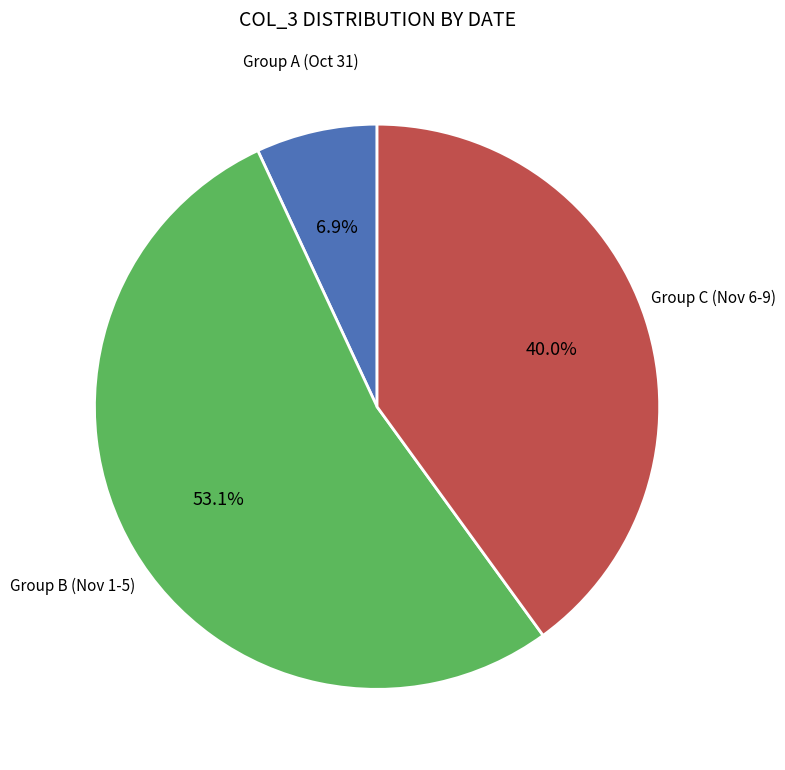

How many segments does this pie chart have?

3